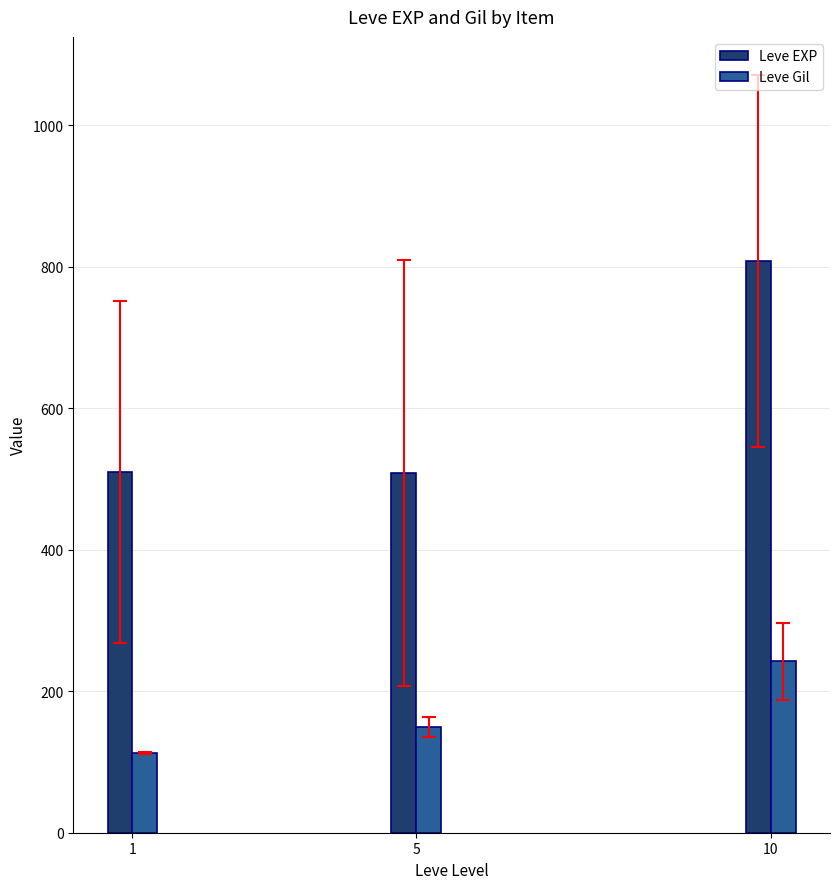

How many groups of bars are there?

3